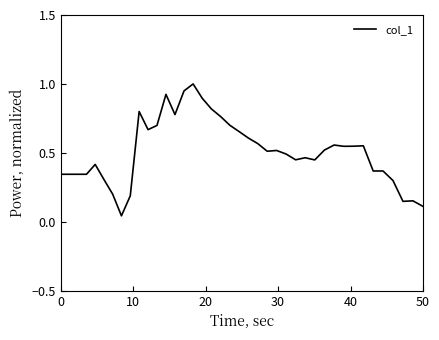

What is the difference between the maximum and minimum values?

1.0